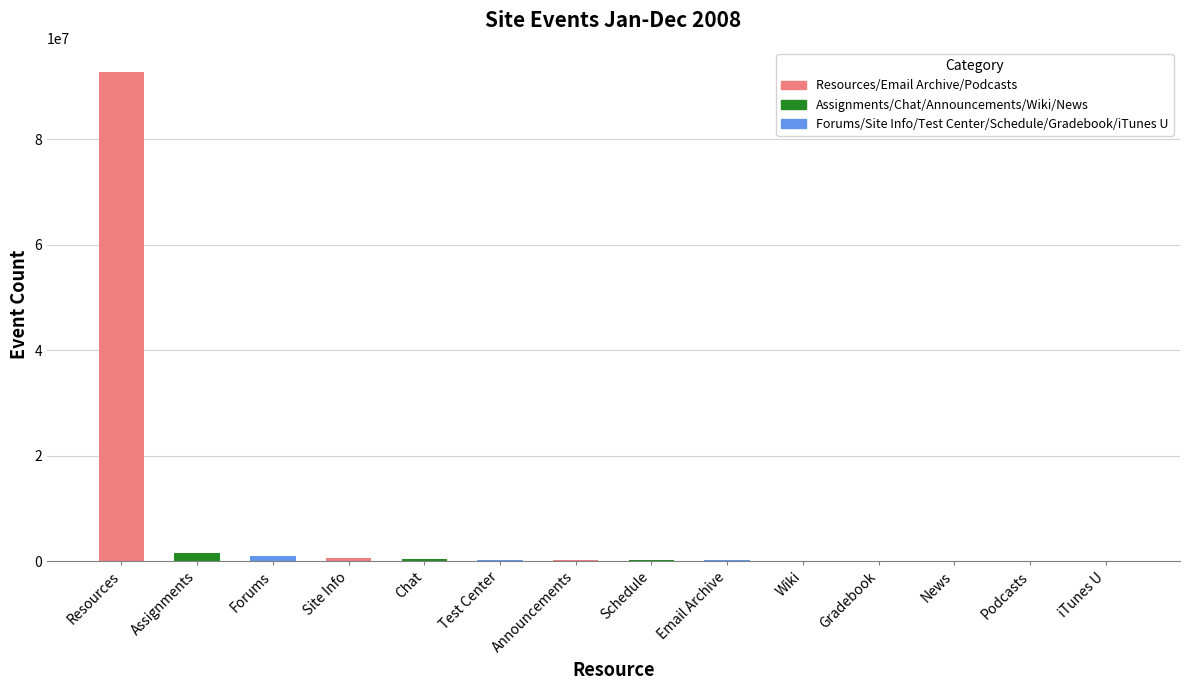

What is the greatest value displayed?

92719236